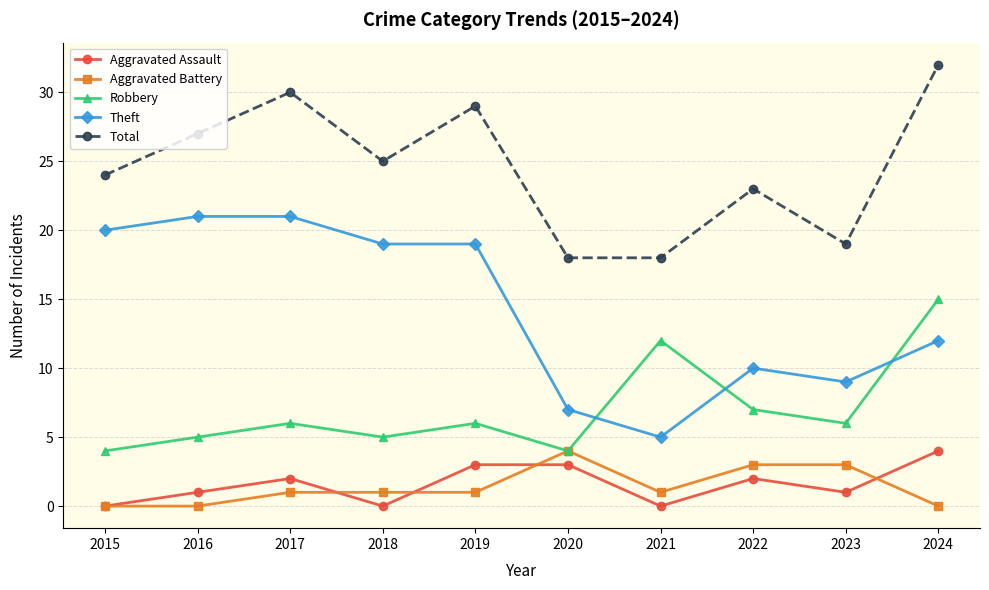

At which category does the chart reach its peak across all series?

2024